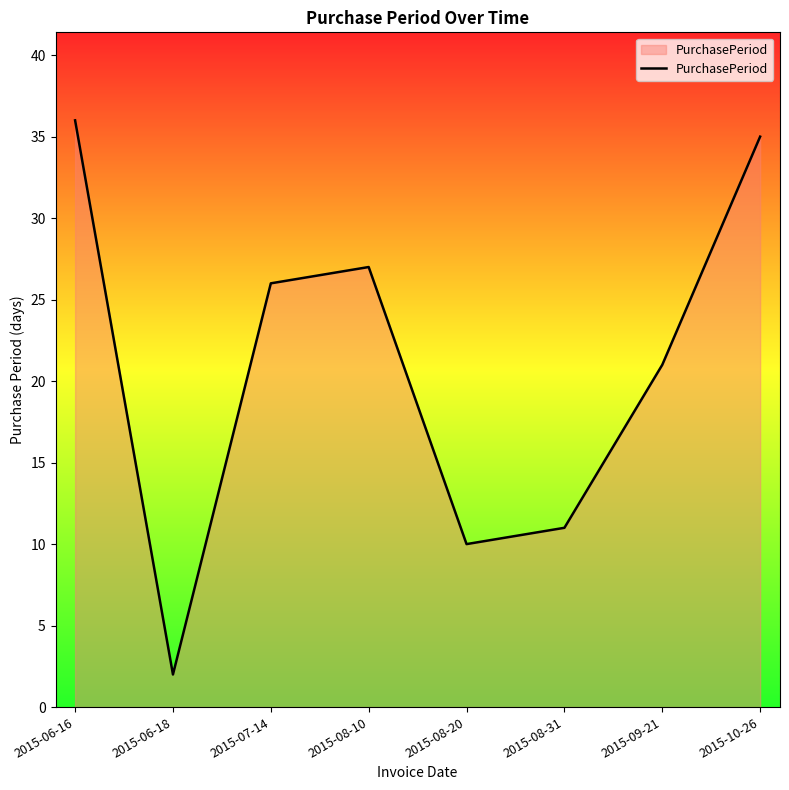

Where does the data first go above 26?

2015-06-16